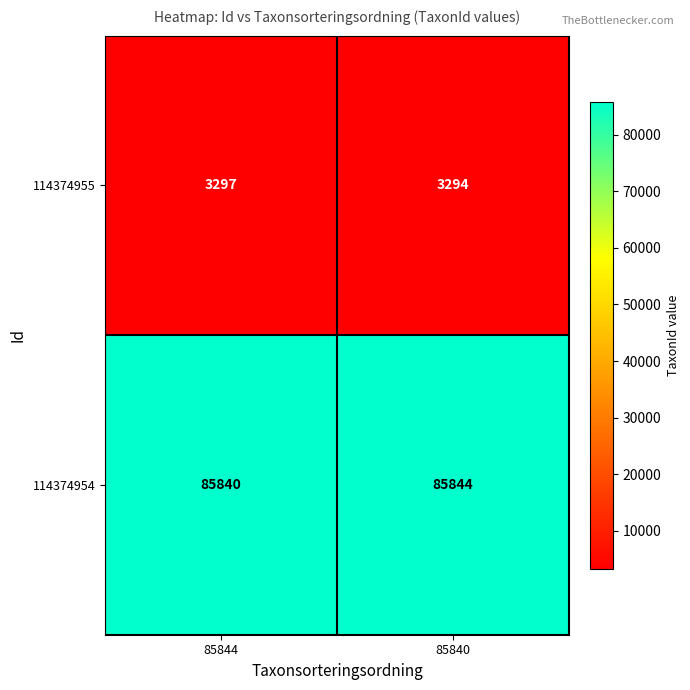

Where is 114374955 nearest to the value 3295?

85840